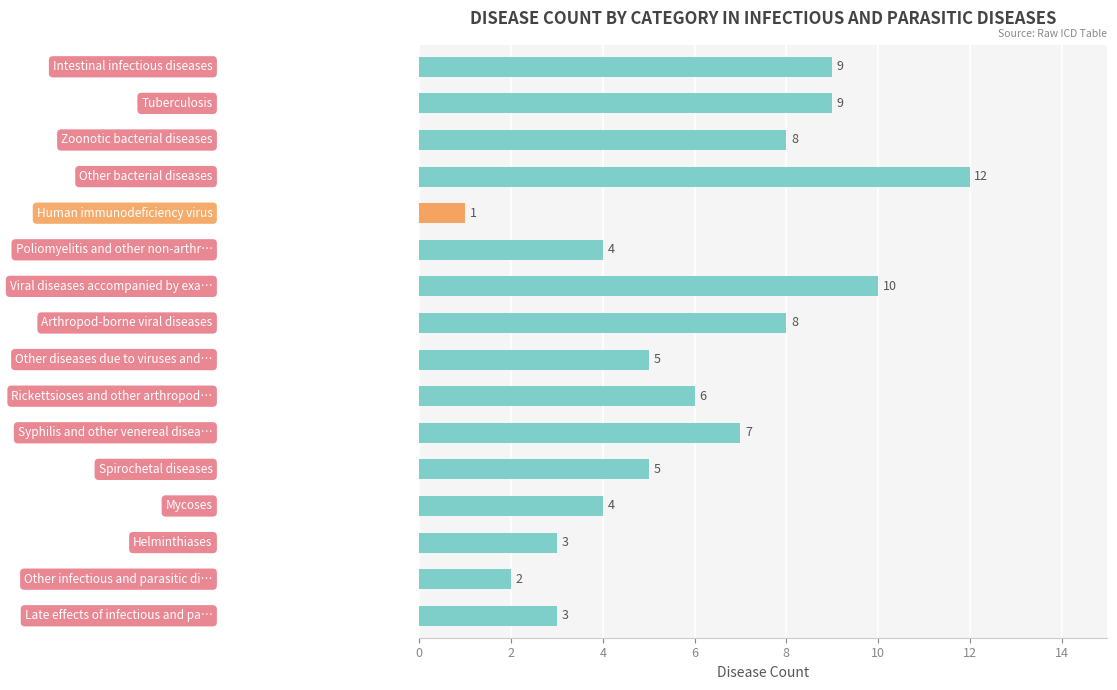

What is the average value?

6